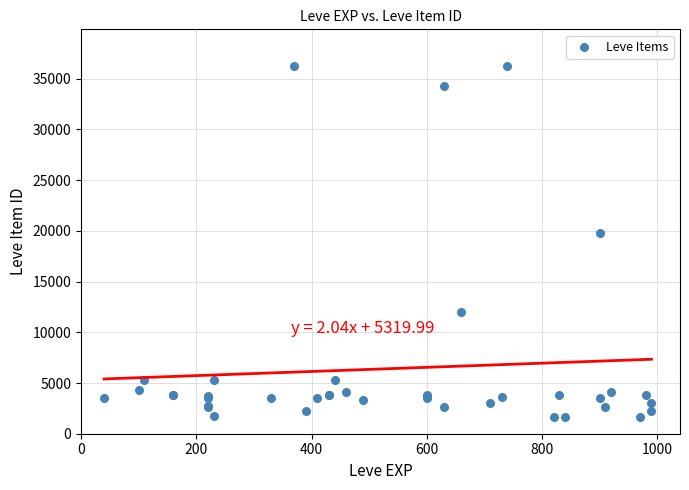

What Y value in the scatter plot is closest to 18967?

19744